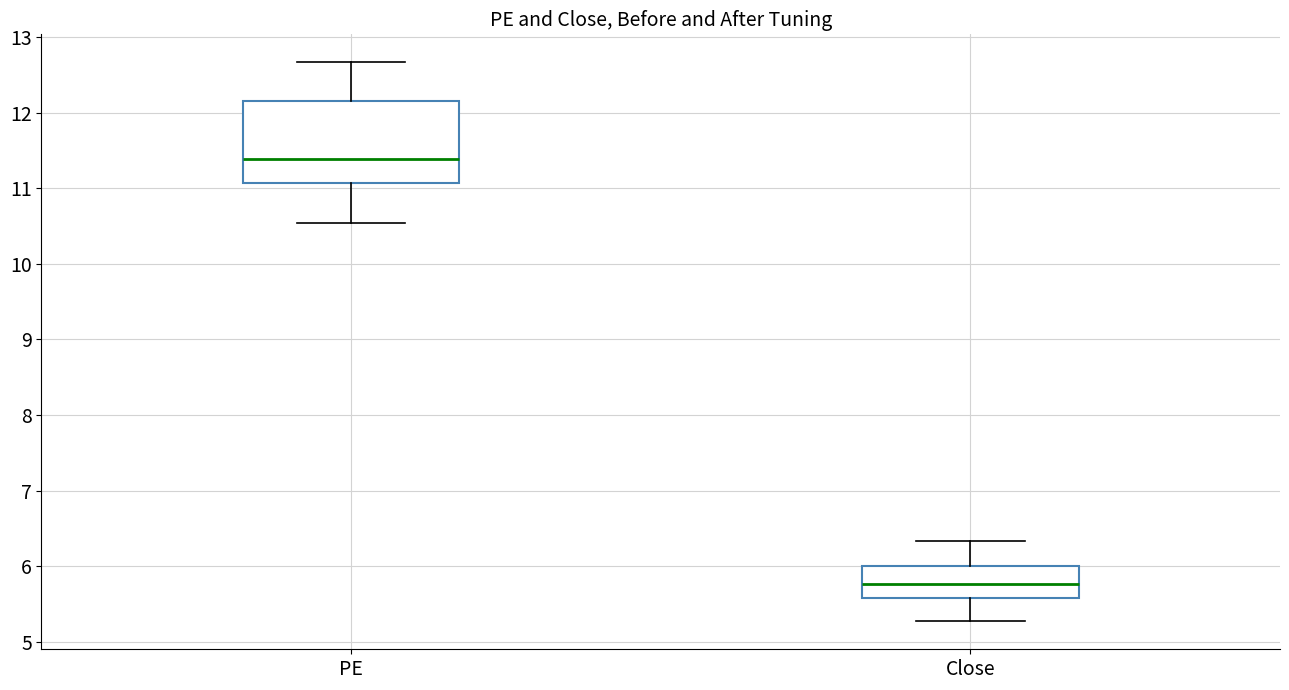

Which box is the tallest, from its lower edge to its upper edge?

PE